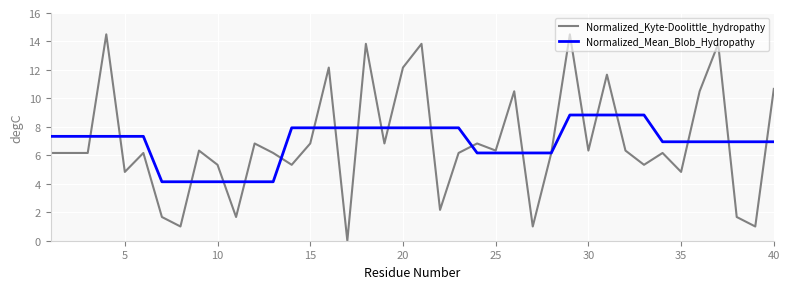

What is the greatest value displayed?

14.5